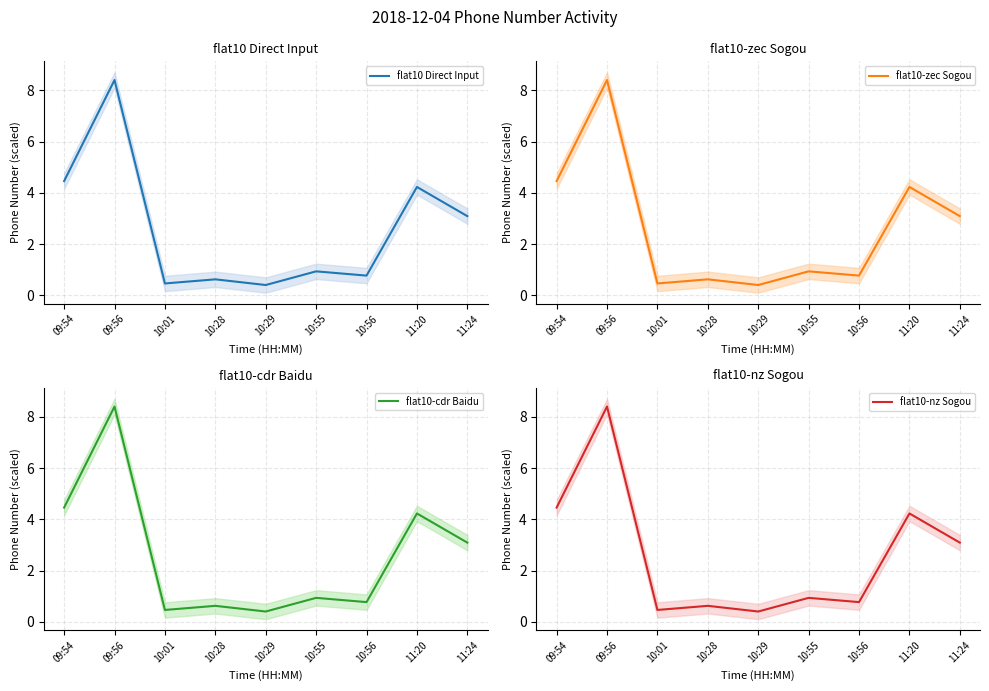

Where is flat10-cdr Baidu nearest to the value 4?

11:20